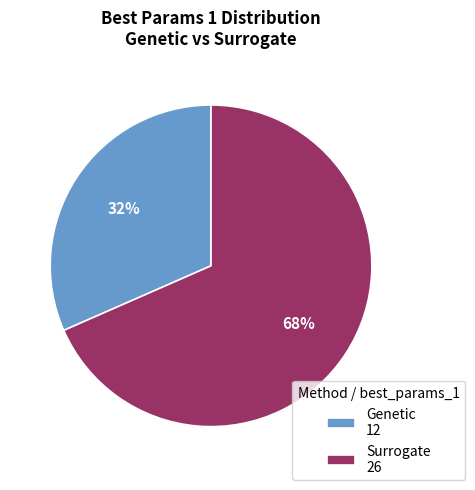

Is it true that Genetic is 39% of the pie?

False